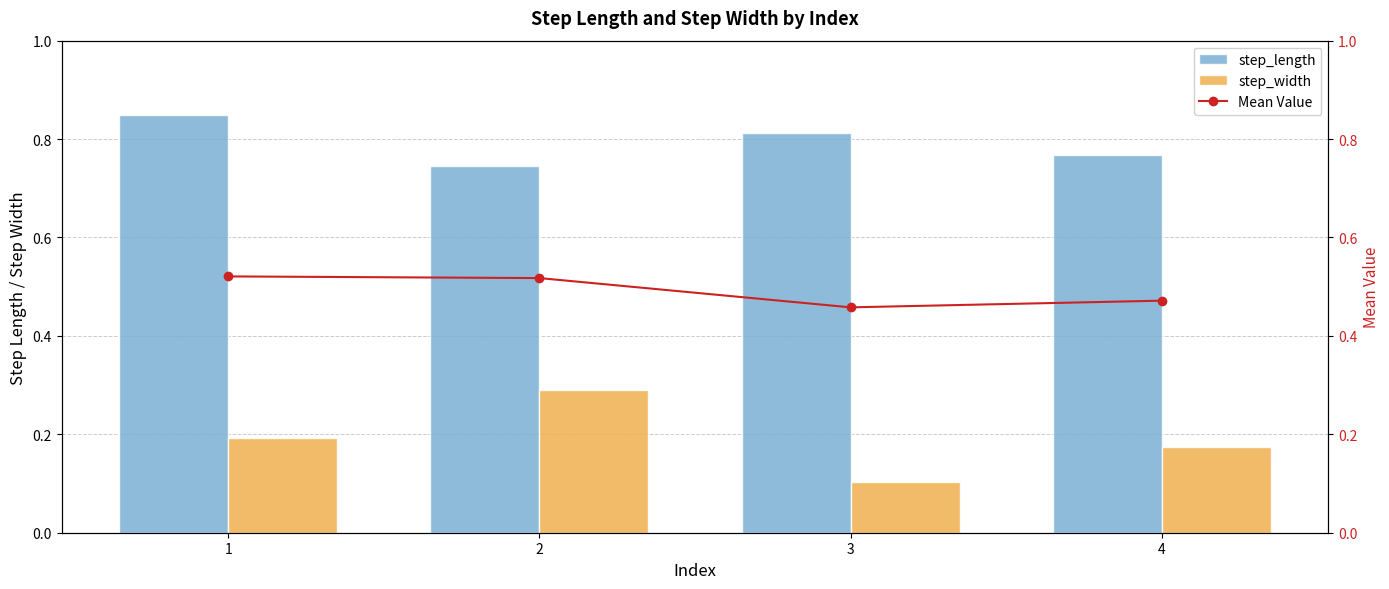

What is the spread (max minus min) of values at 3?

0.7